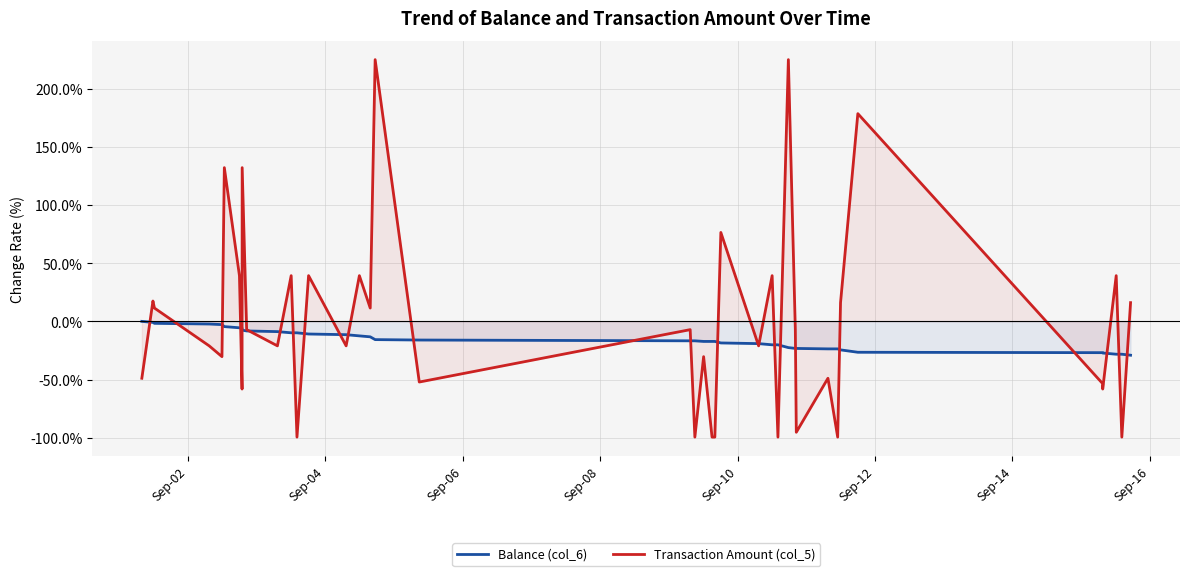

Which series has the largest total across all categories?

Transaction Amount (col_5)